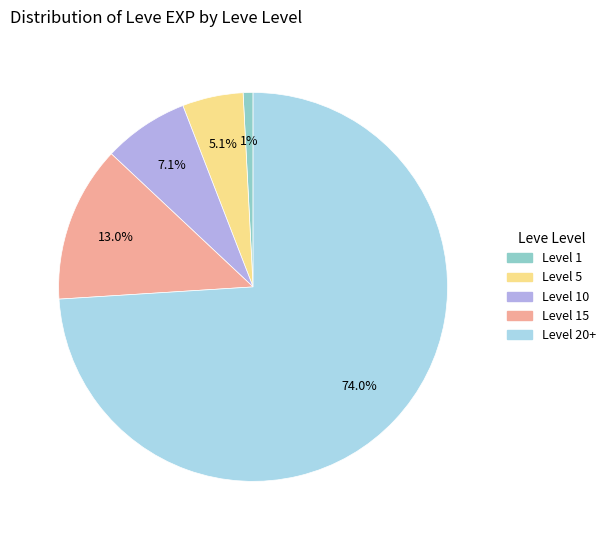

How many slices are in this pie chart?

5